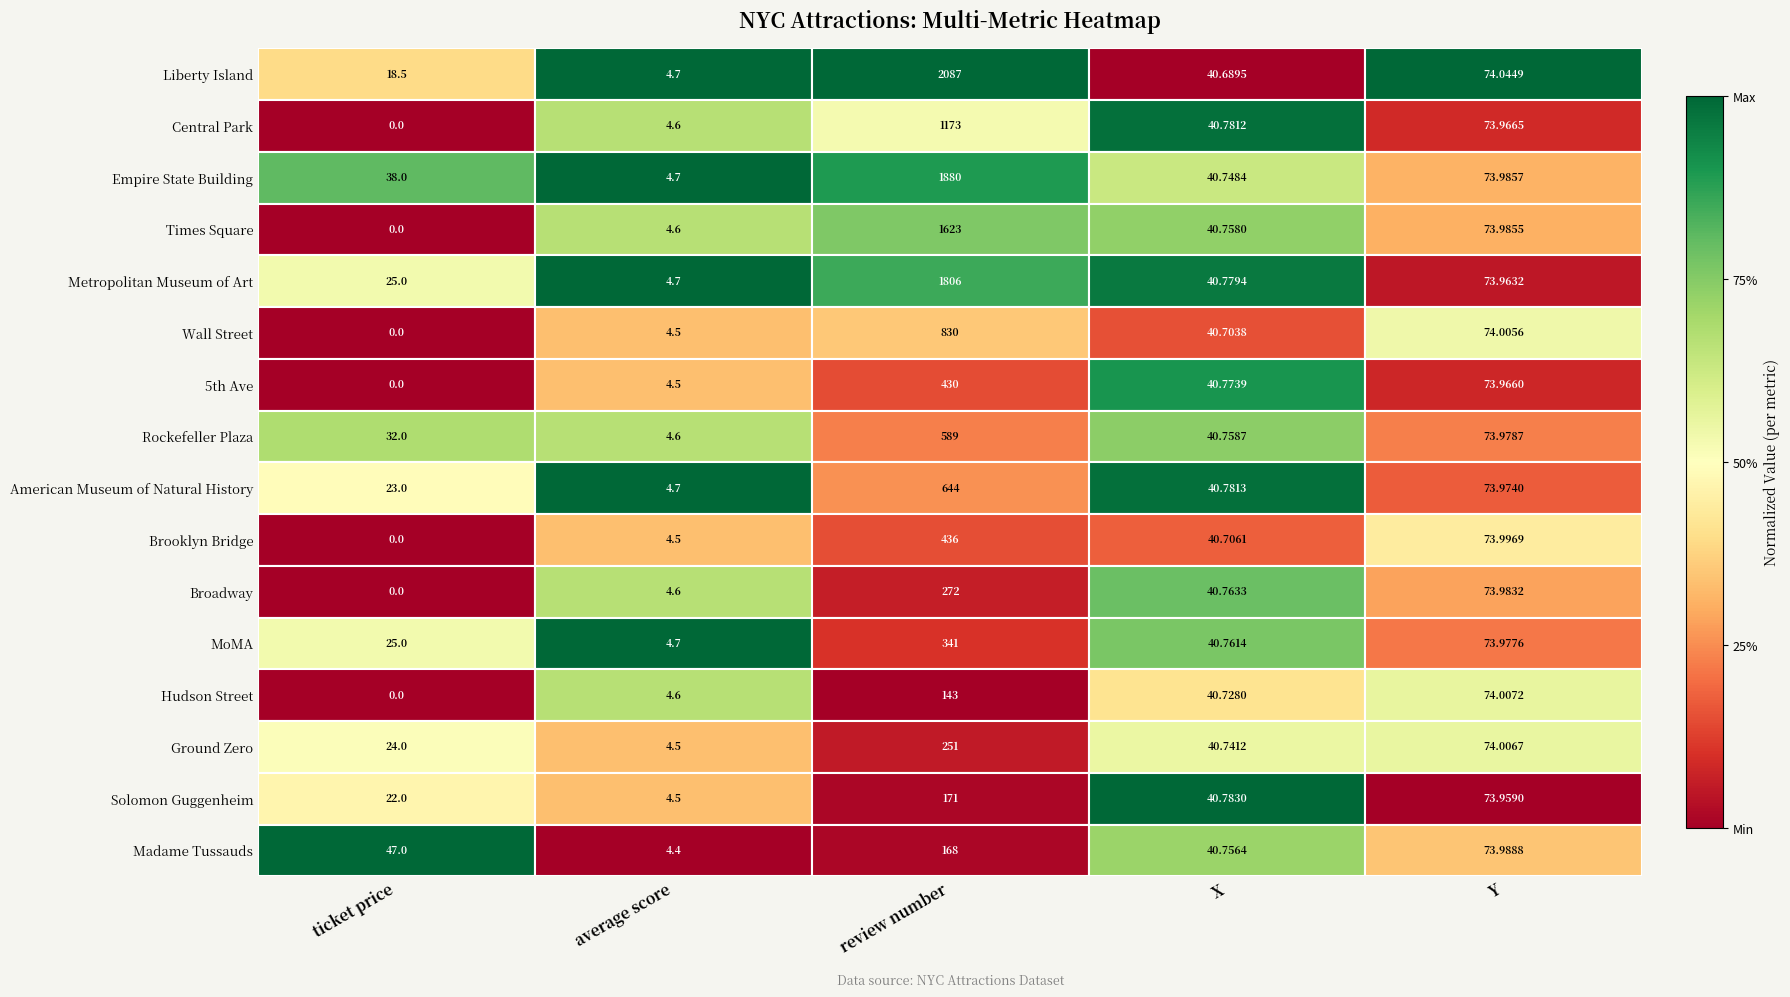

Count the number of categories in the chart.

5